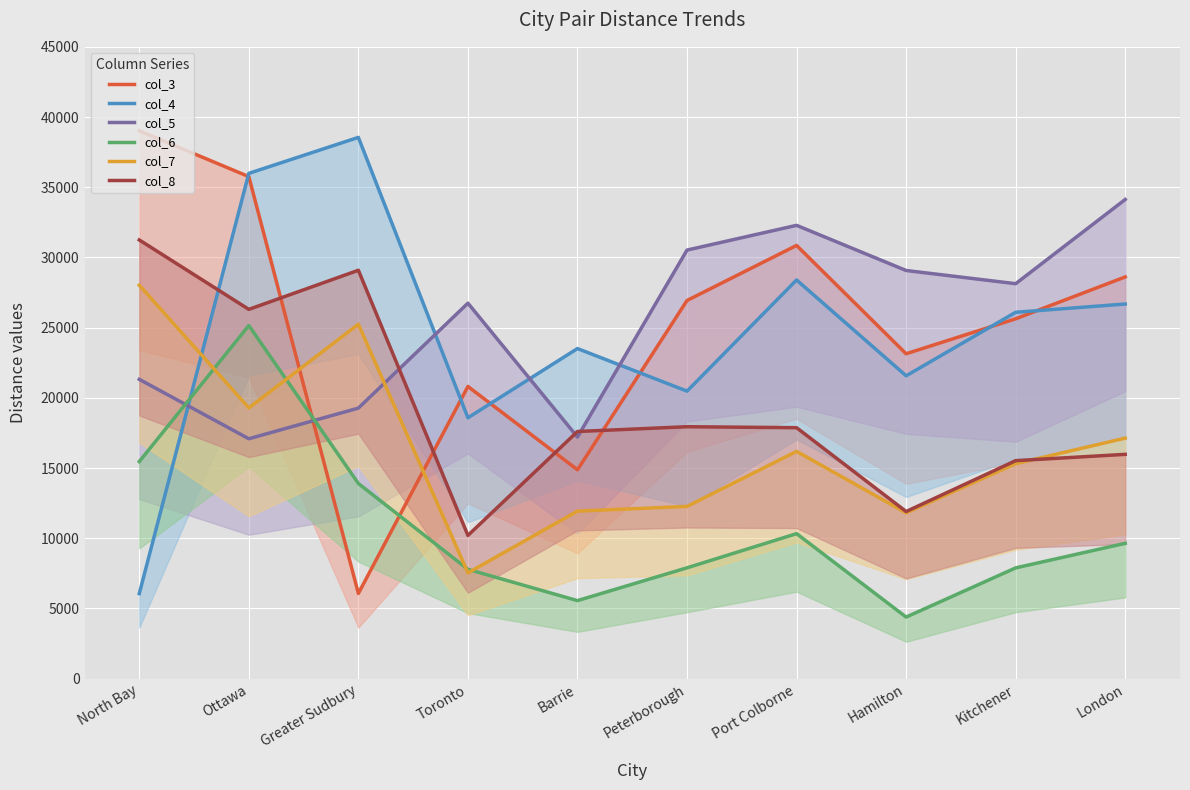

Which series ends up on top after the final intersection of col_7 and col_3?

col_3